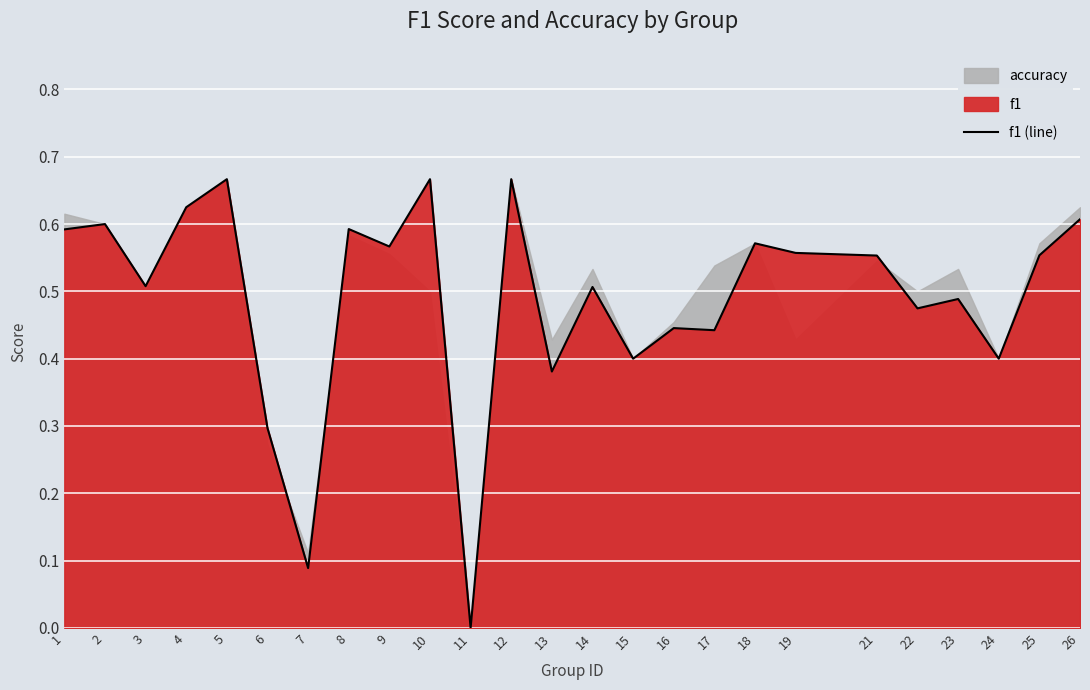

Count the number of categories in the chart.

25